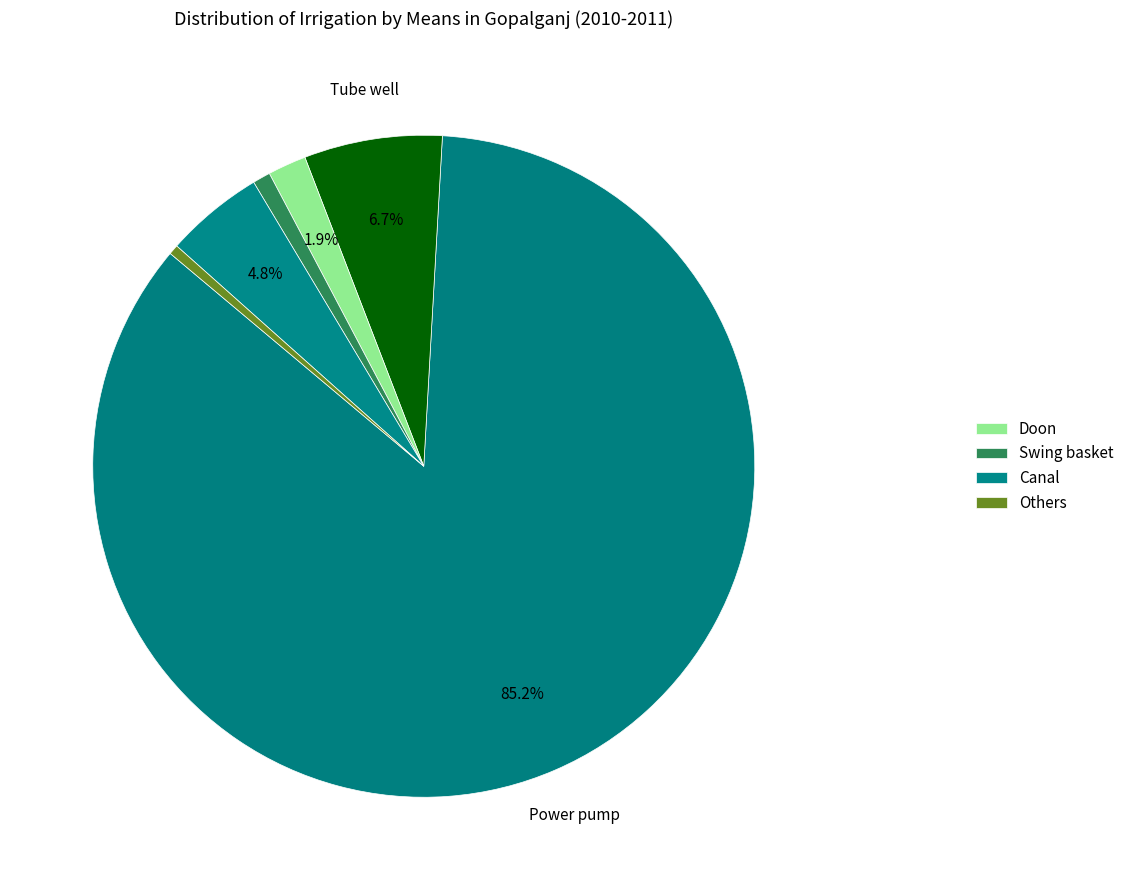

How many slices are in this pie chart?

6